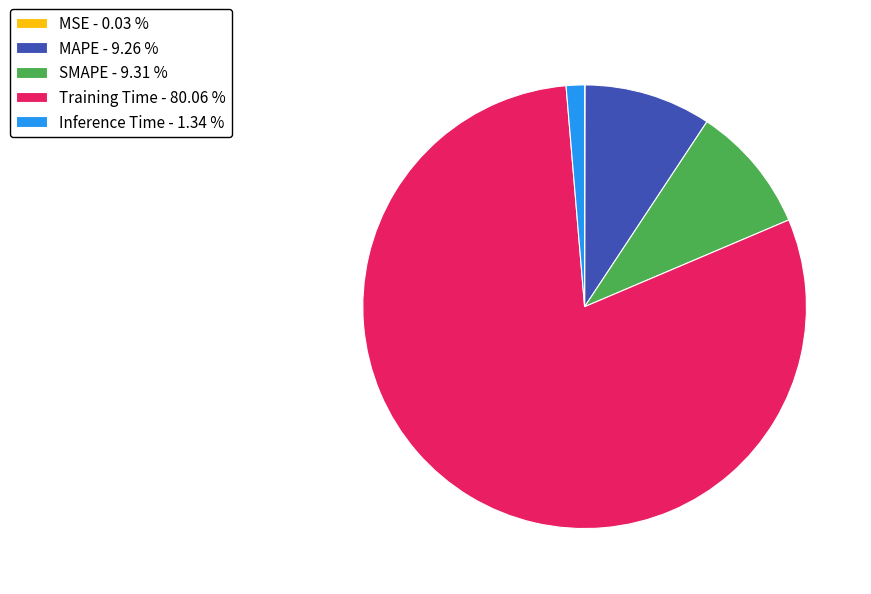

Is there any slice that represents more than half of the pie?

Yes